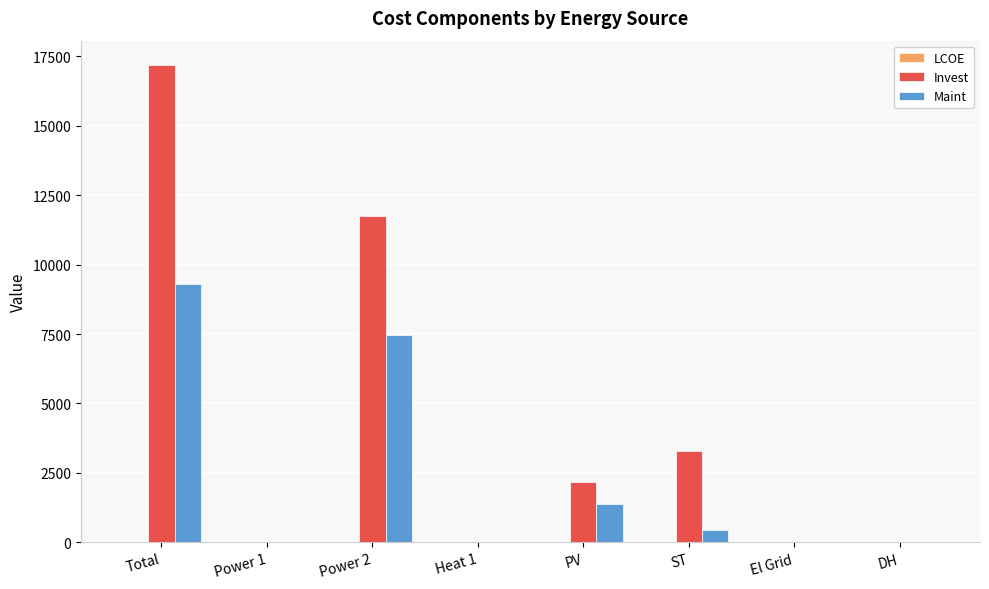

Between Power 2 and El Grid, which series saw the biggest shift?

Invest